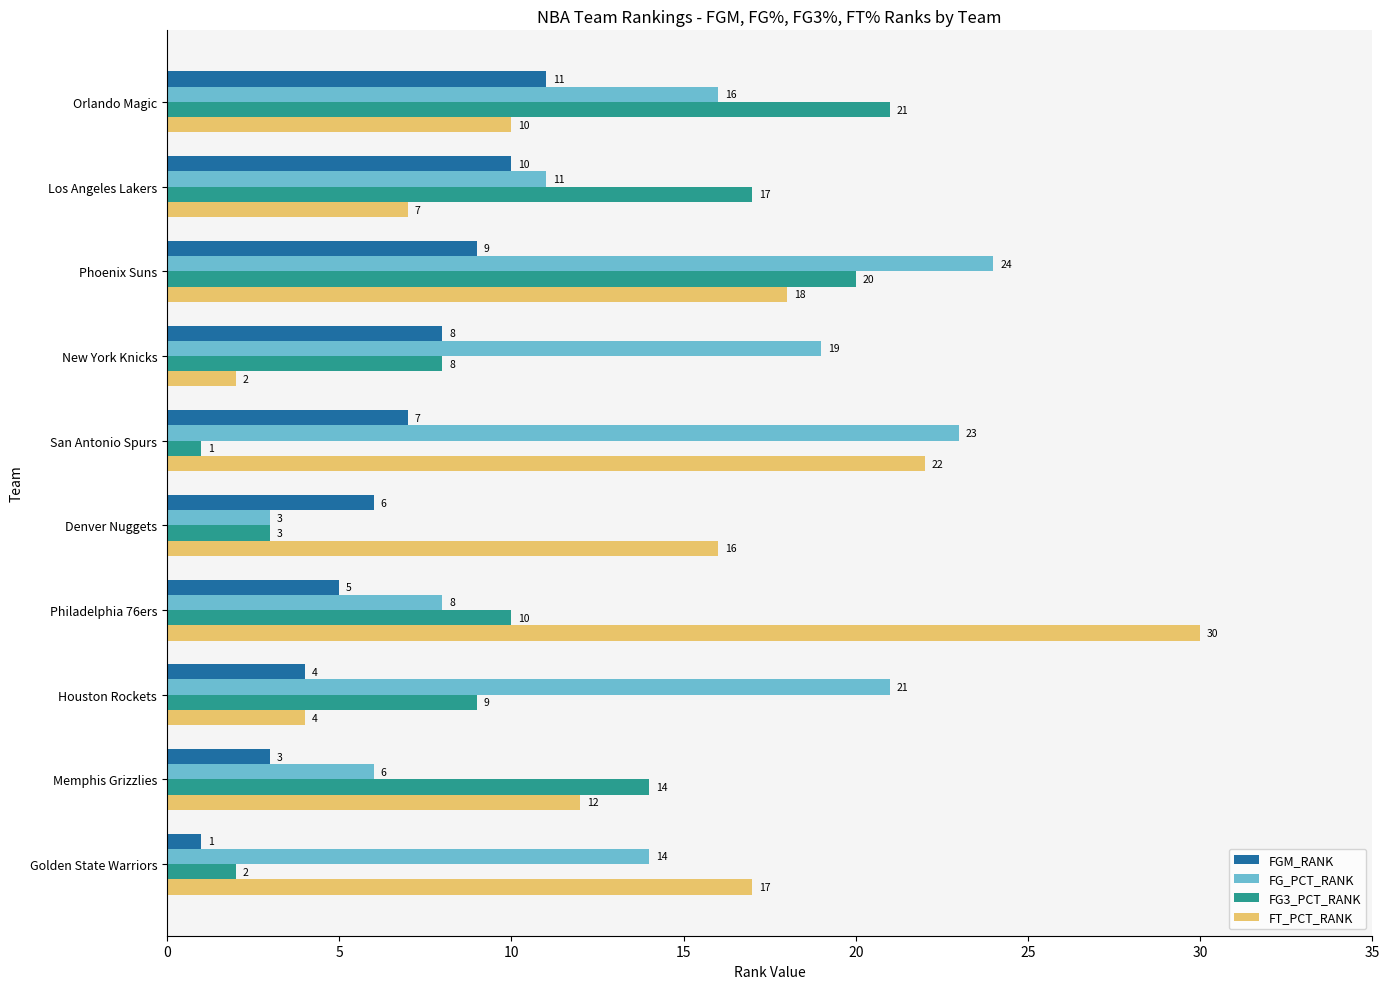

What is the sum of the FG_PCT_RANK values at Houston Rockets and Denver Nuggets?

24